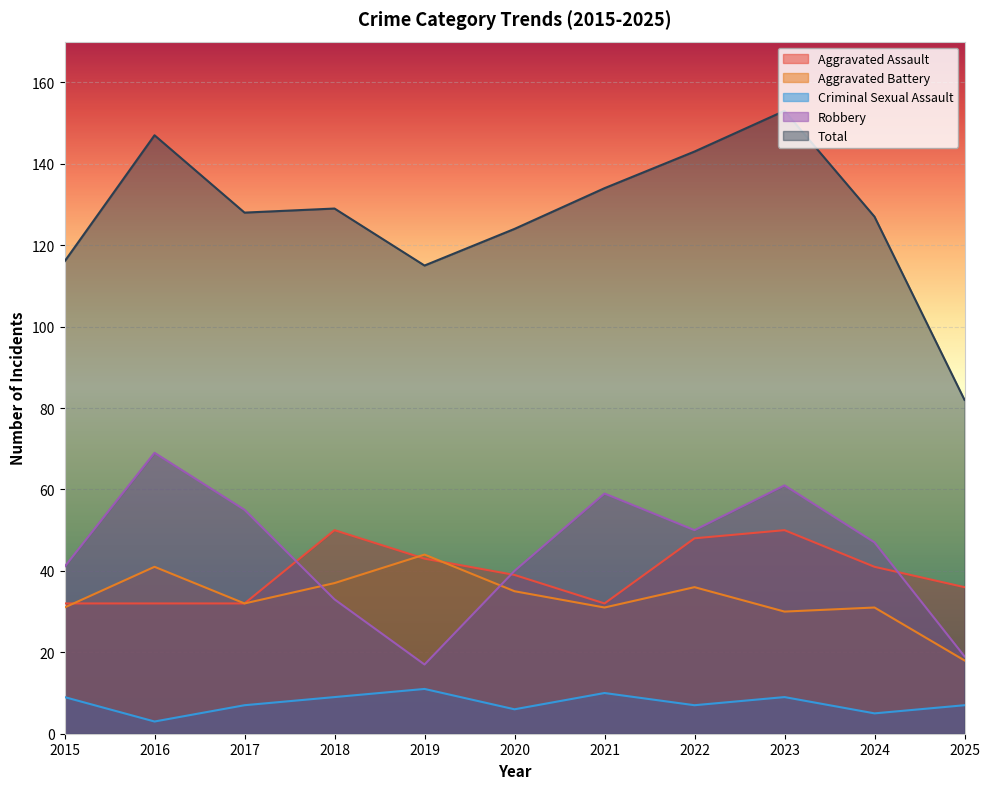

How many lines are shown in the chart?

5